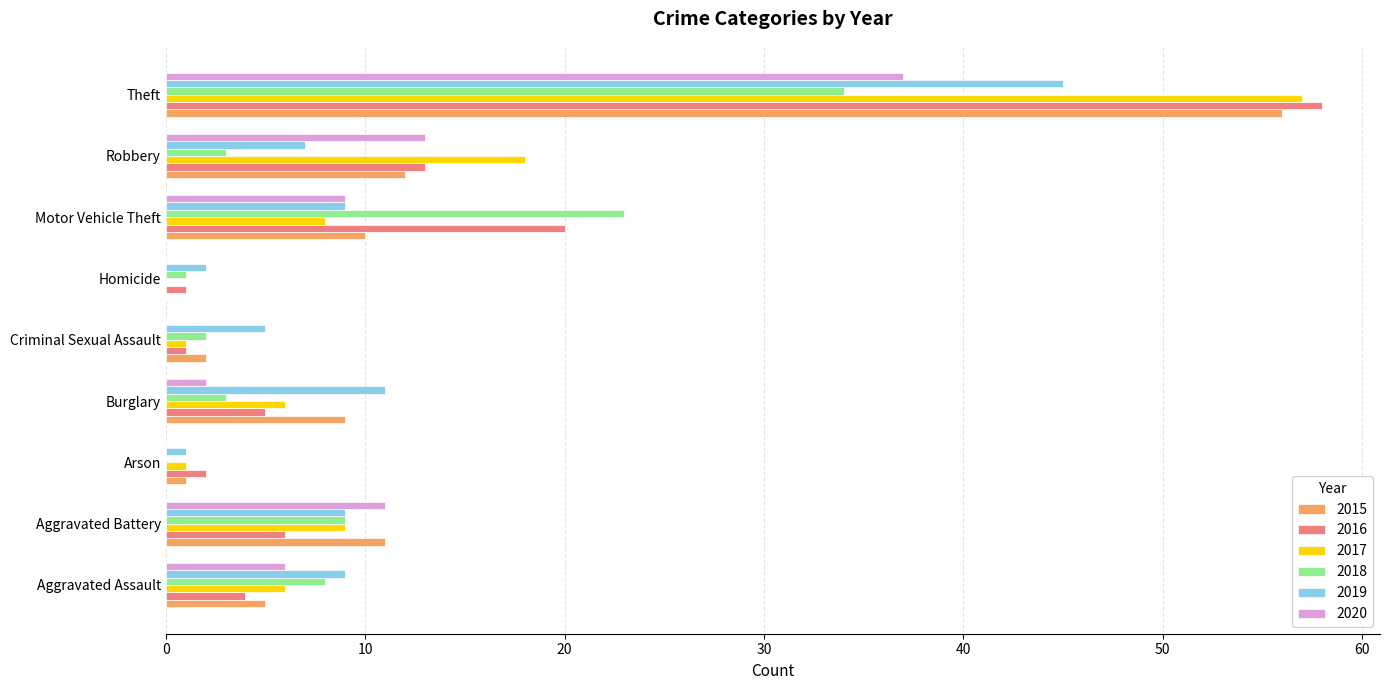

At which label is 2017 closest to 28?

Robbery